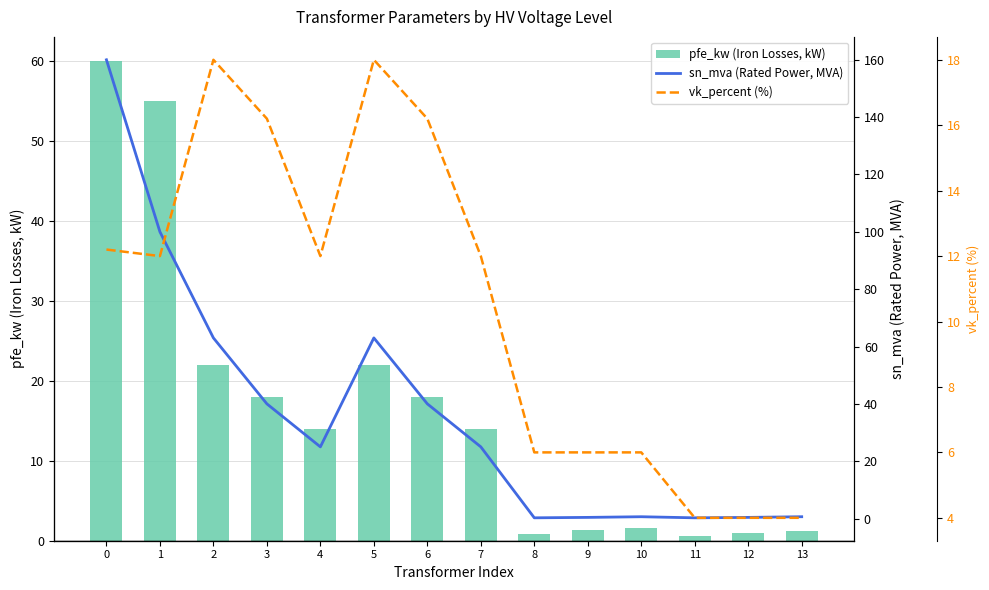

At 13, list the series in order from largest to smallest.

vk_percent (%), pfe_kw (Iron Losses, kW), sn_mva (Rated Power, MVA)